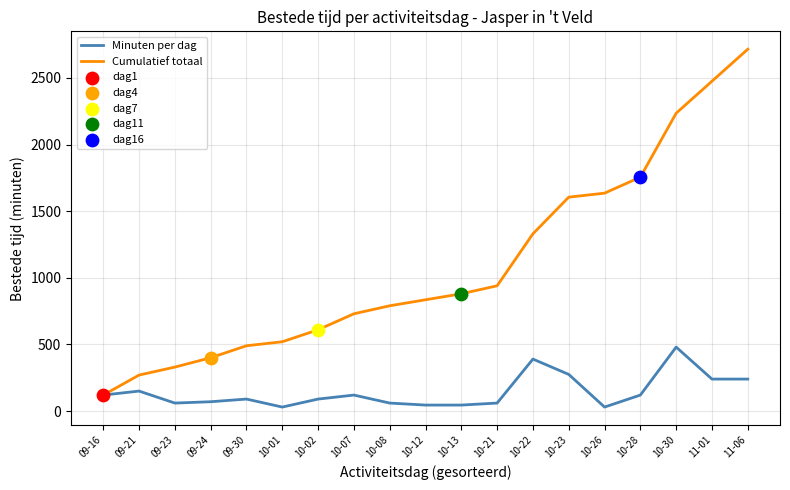

What is the greatest value displayed?

2715